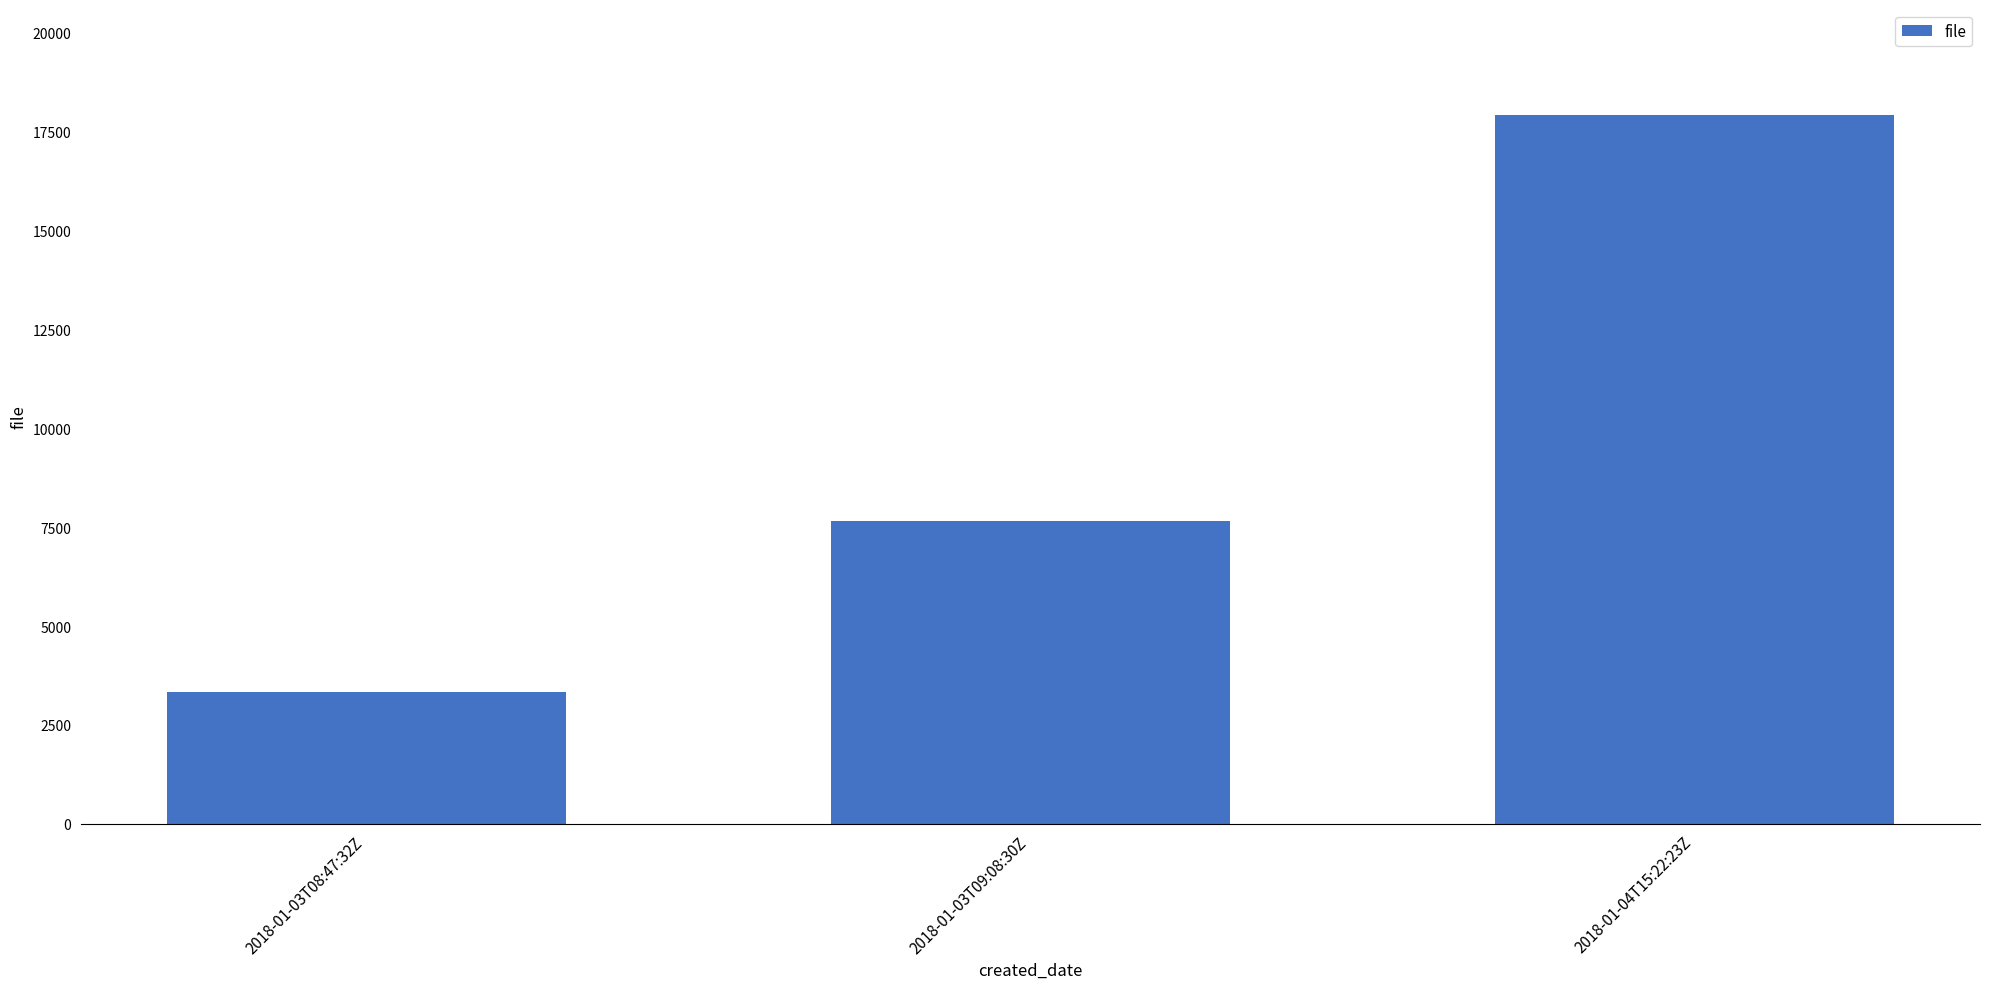

Is it true that the value at 2018-01-04T15:22:23Z is 10053?

False